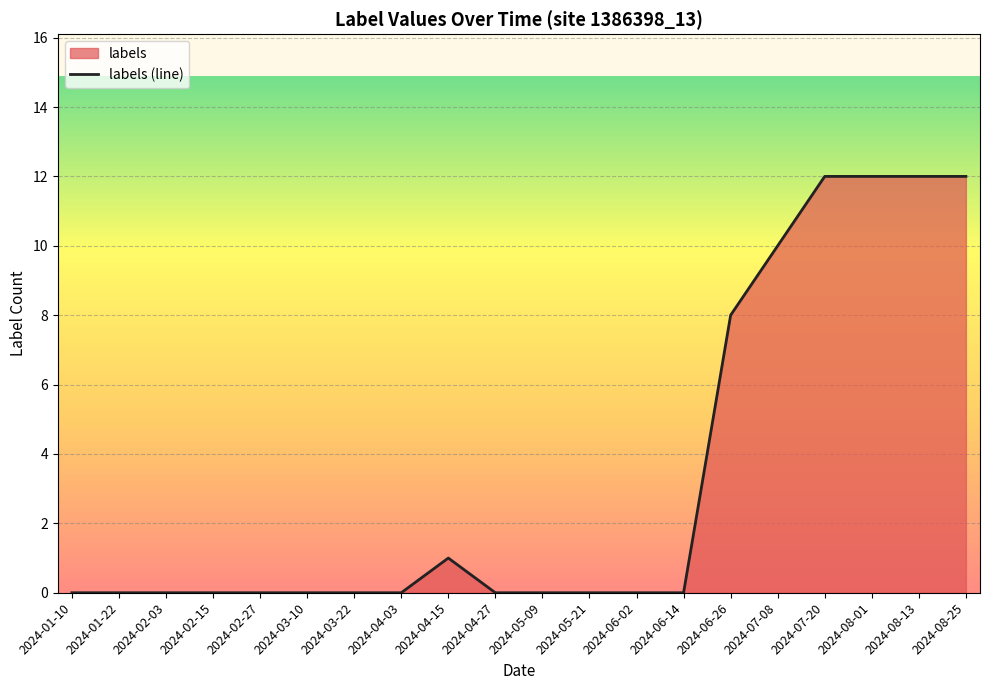

What is the sum of the values at 38 and 4?

6